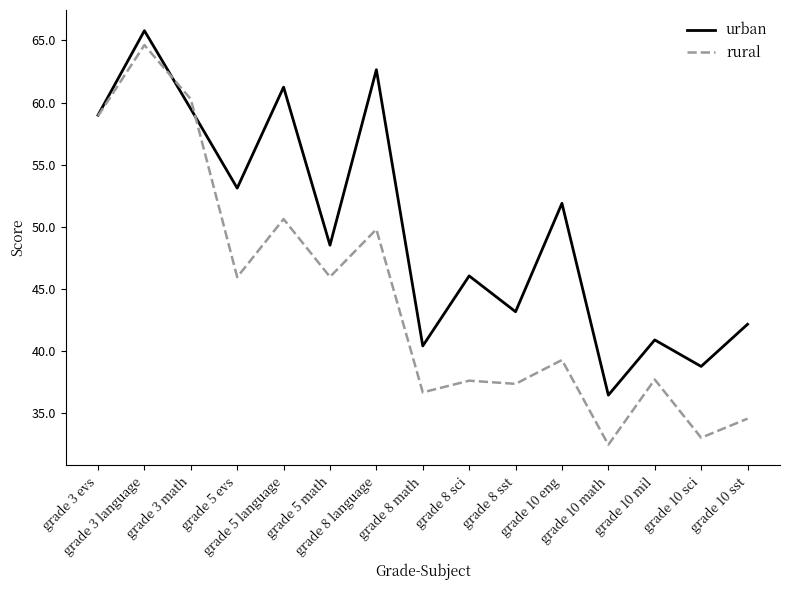

What is the difference between the rural values at grade 5 language and grade 3 math?

9.7